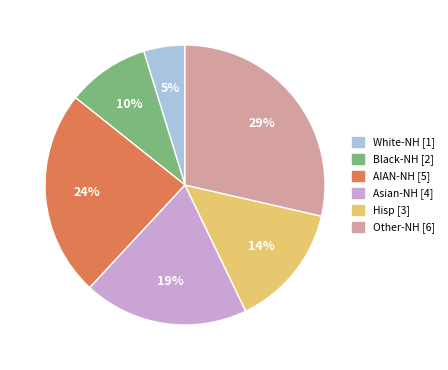

Between Other-NH and Black-NH, which is larger?

Other-NH